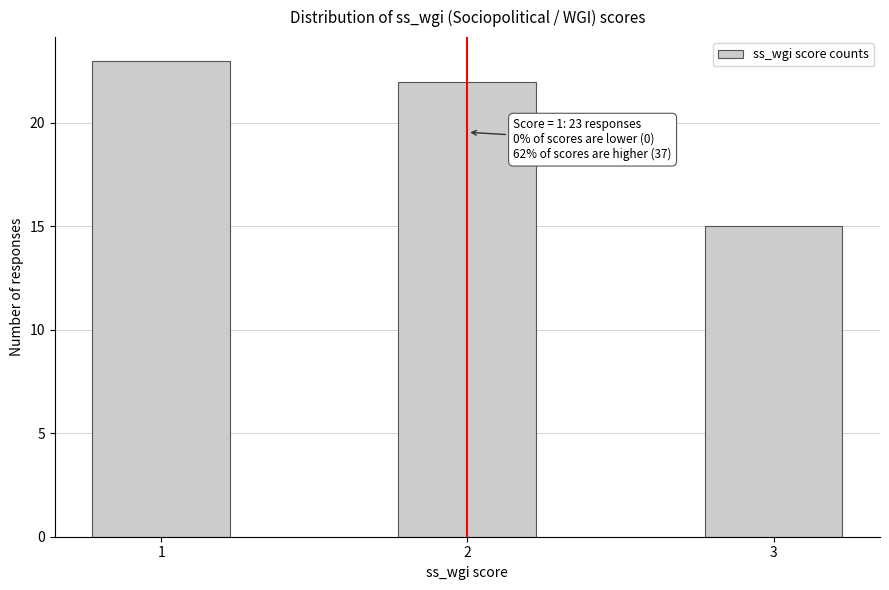

Reading right to left, transcribe all the data shown in this chart.

15	22	23